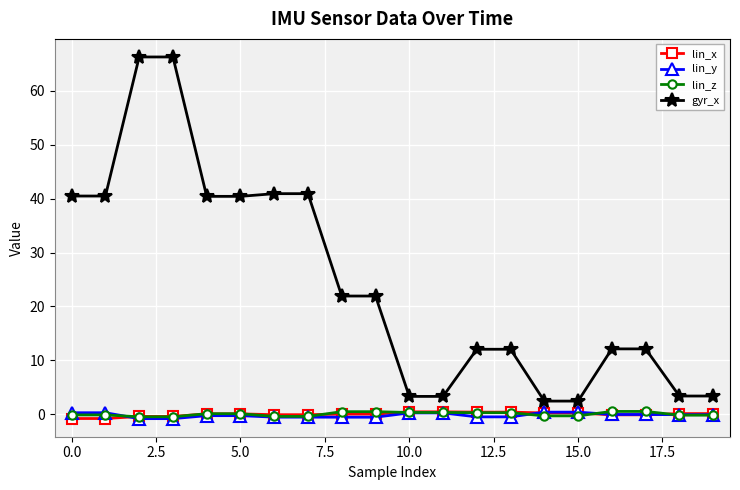

What is the maximum value shown in the chart?

66.3